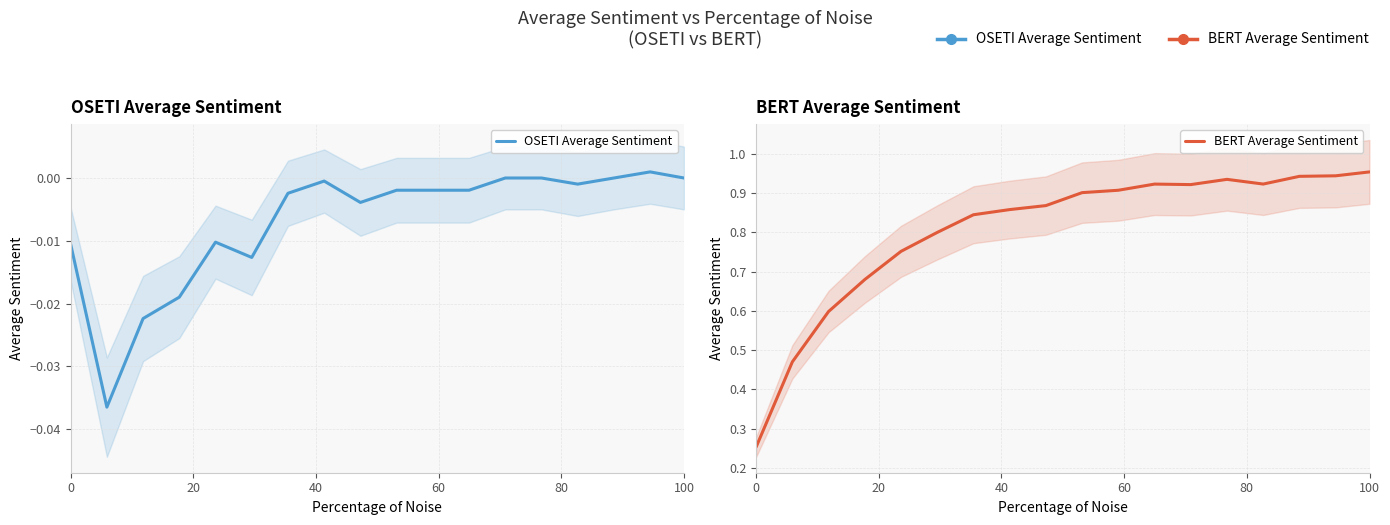

Does the chart have visible grid lines?

Yes